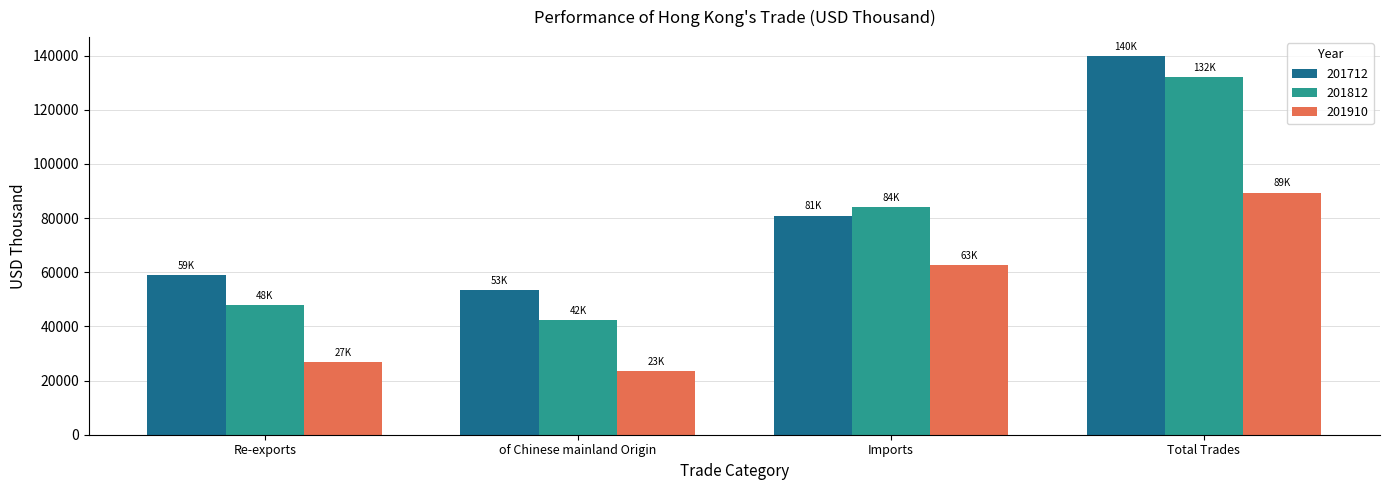

What is the label of the 4th bar from the right?

Re-exports